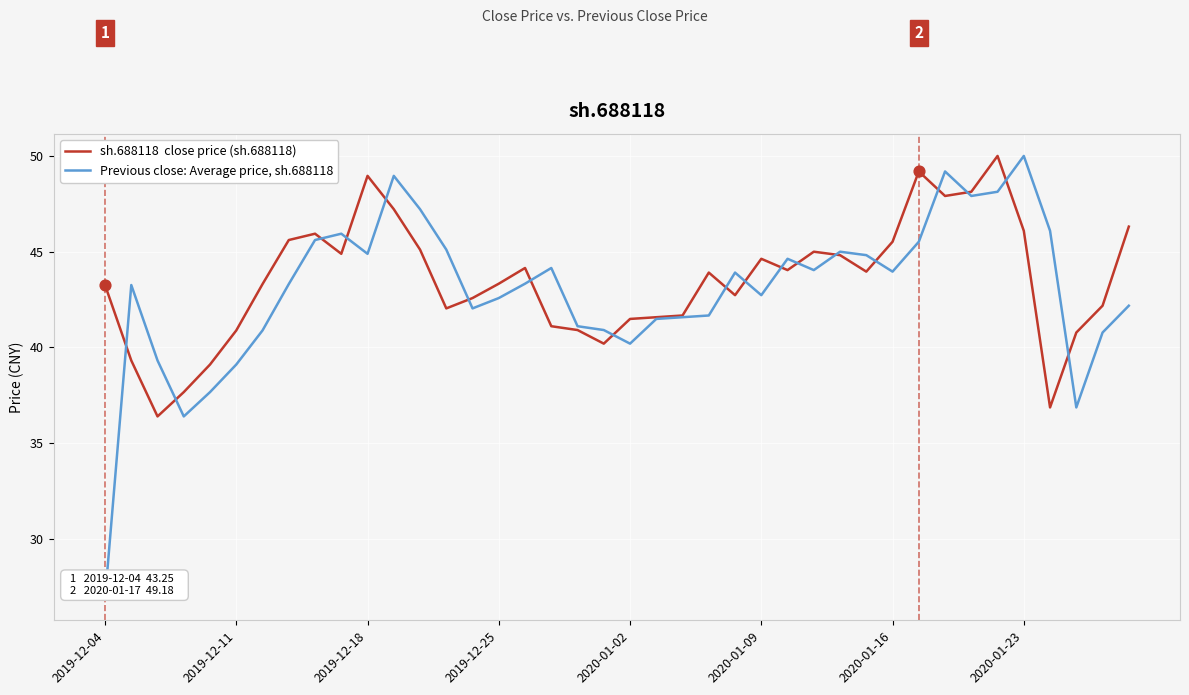

What is the greatest value displayed?

50.0